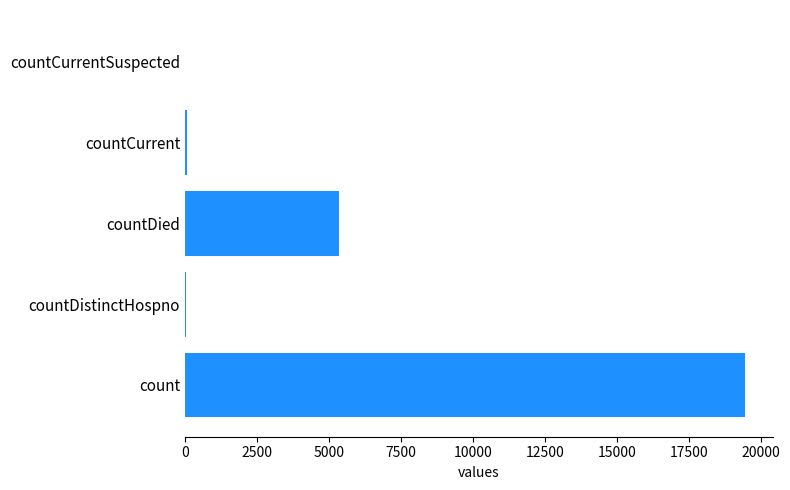

The value at countDied is 2968. True or false?

False